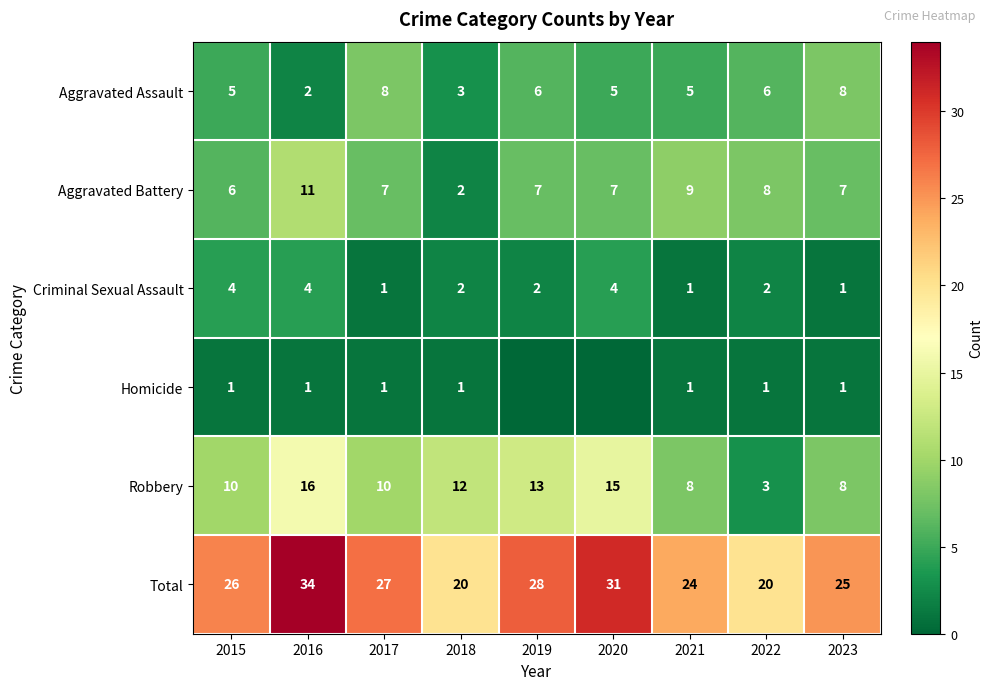

Which category has the lowest value in the Aggravated Battery series?

2018